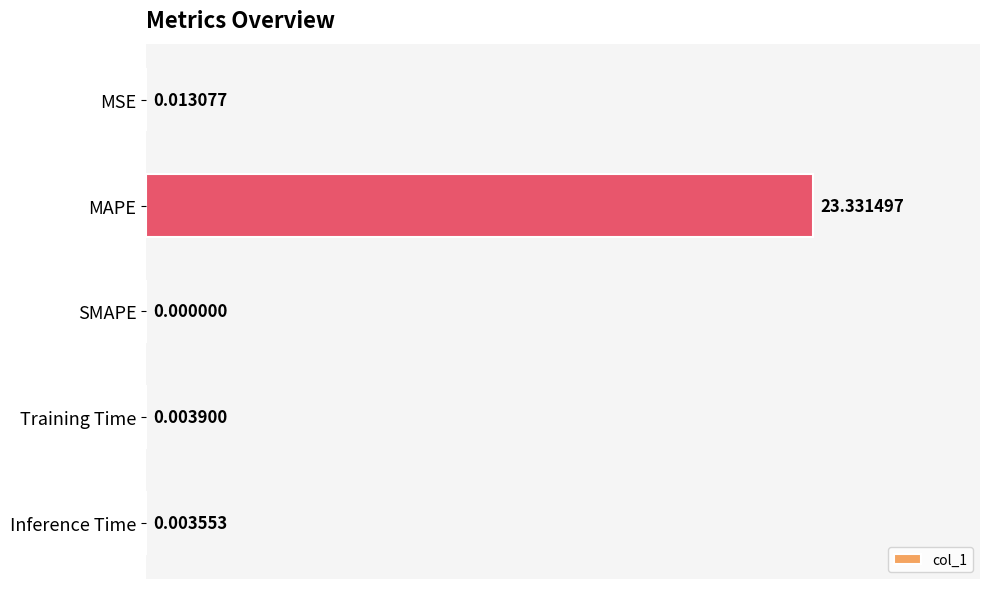

Are the bars grouped side by side (vs. stacked)?

No